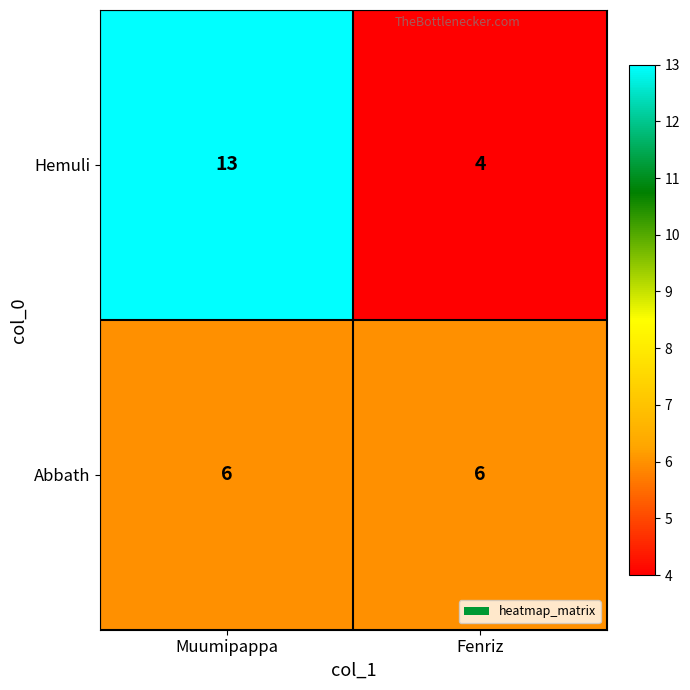

At which category is the sum across all series the highest?

Muumipappa